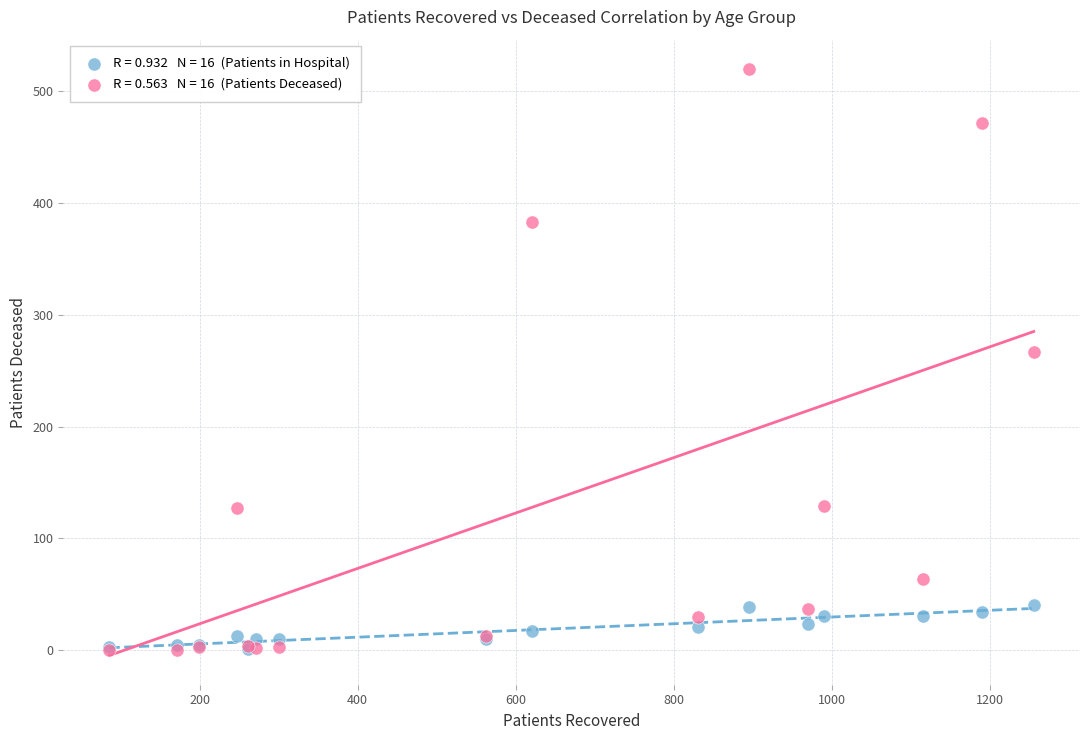

Across all series, what Y value is closest to 260?

267